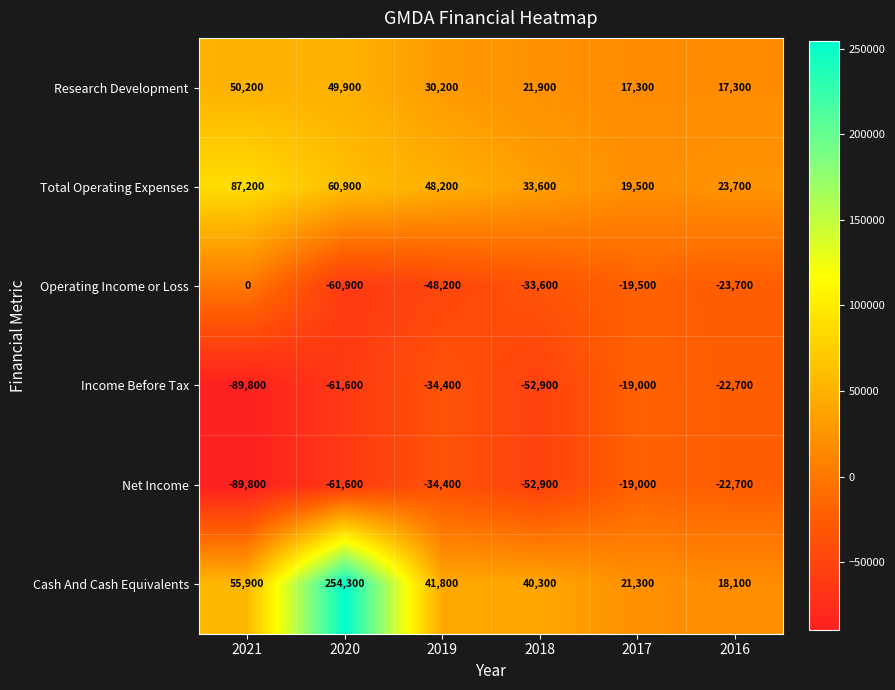

What is the minimum value shown in the chart?

-89800